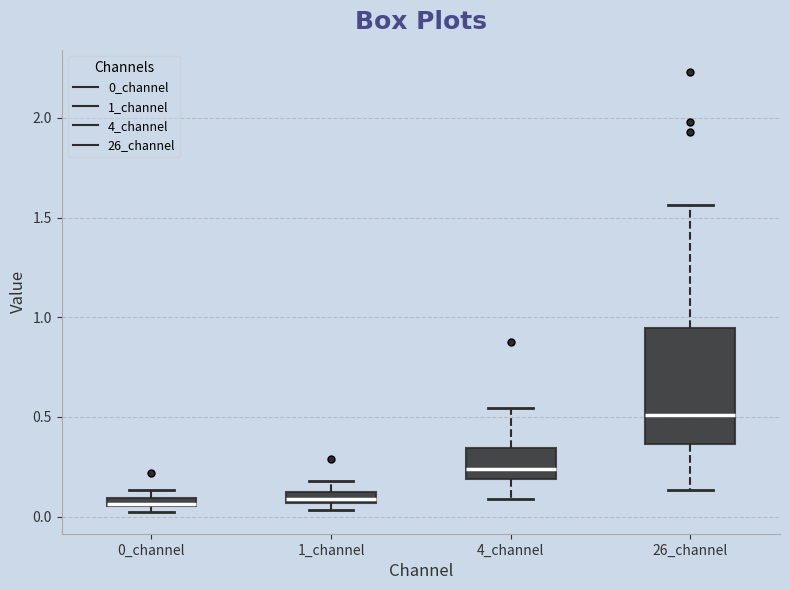

Comparing the boxes themselves (not the whiskers), which one is the tallest?

26_channel